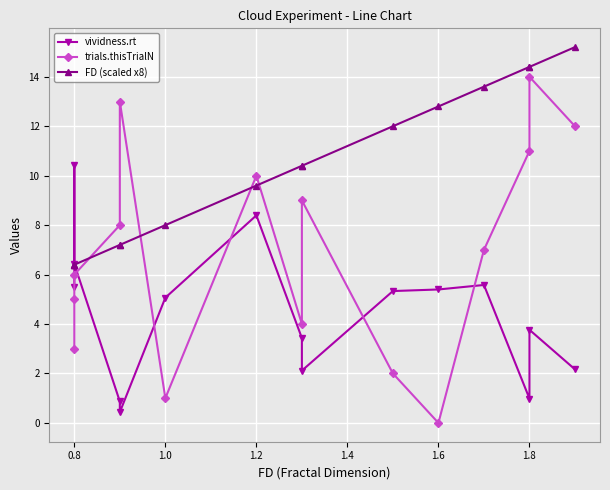

Which series has the largest range (max minus min)?

trials.thisTrialN